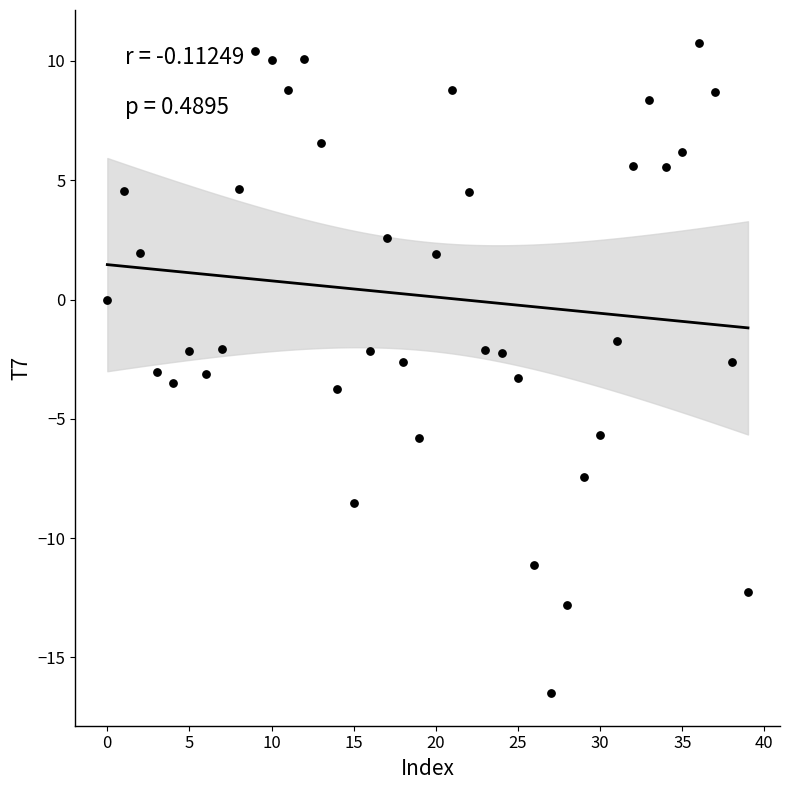

What is the range of Y values (max minus min)?

27.3